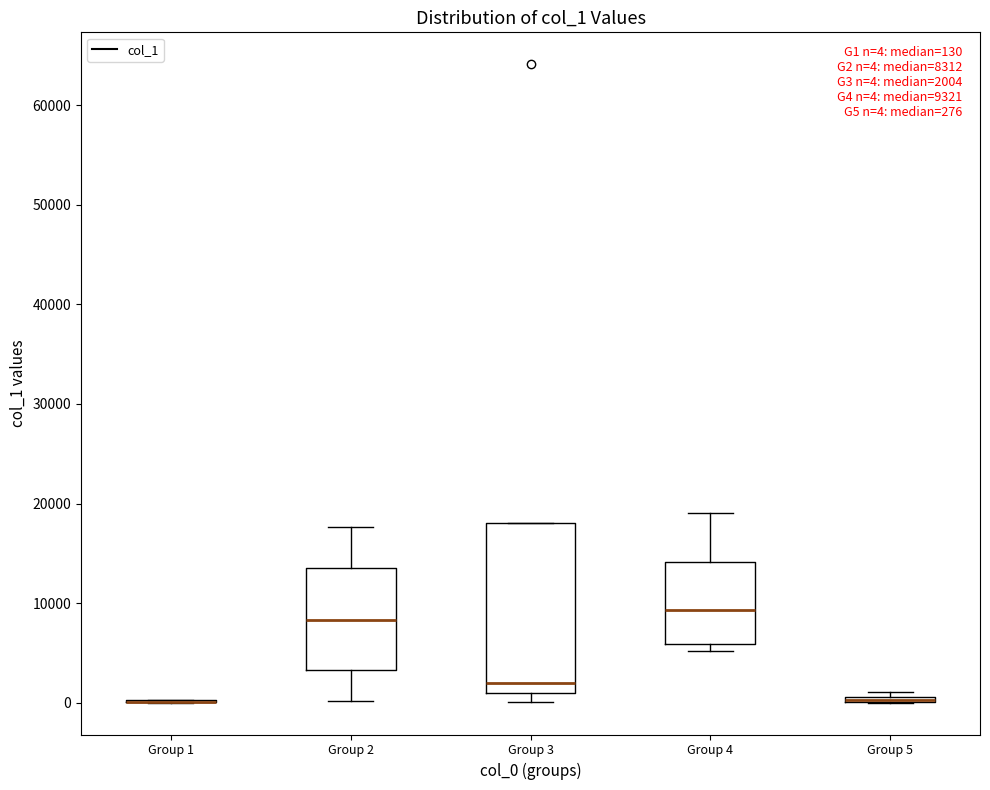

Which box is the tallest, from its lower edge to its upper edge?

Group 3